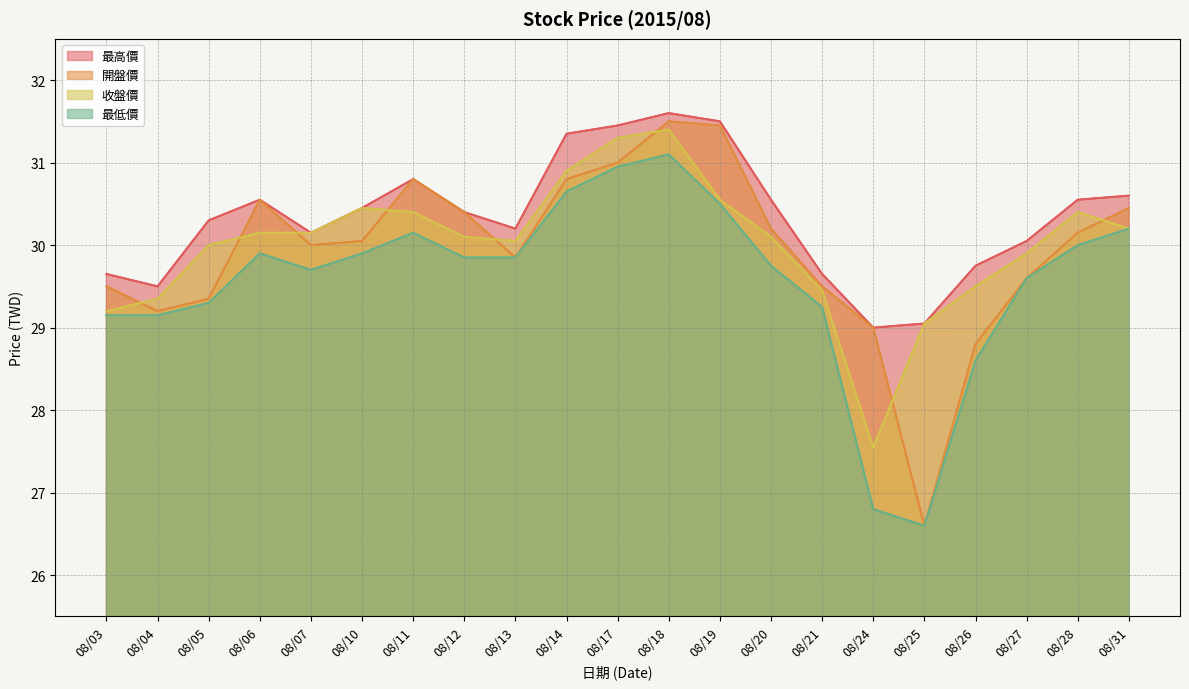

Does the chart display data point markers on the line(s)?

No